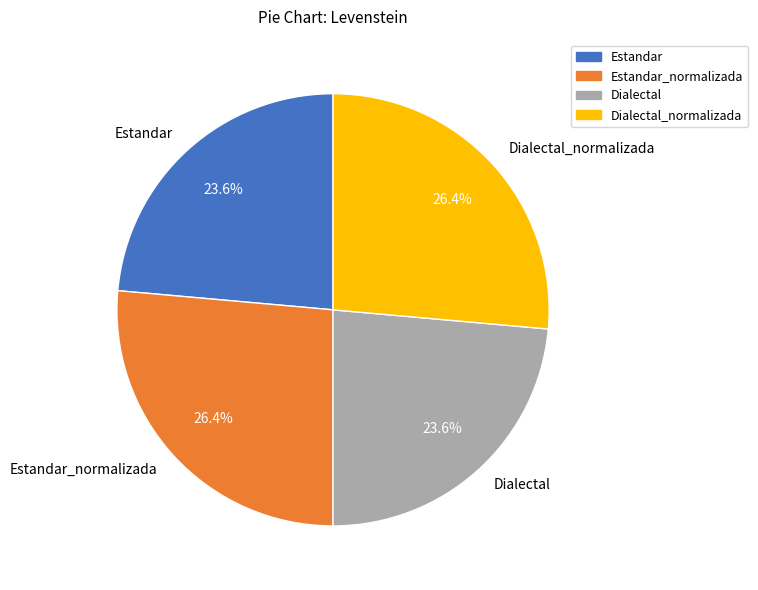

What is the total percentage of Estandar_normalizada and Estandar?

50.0%